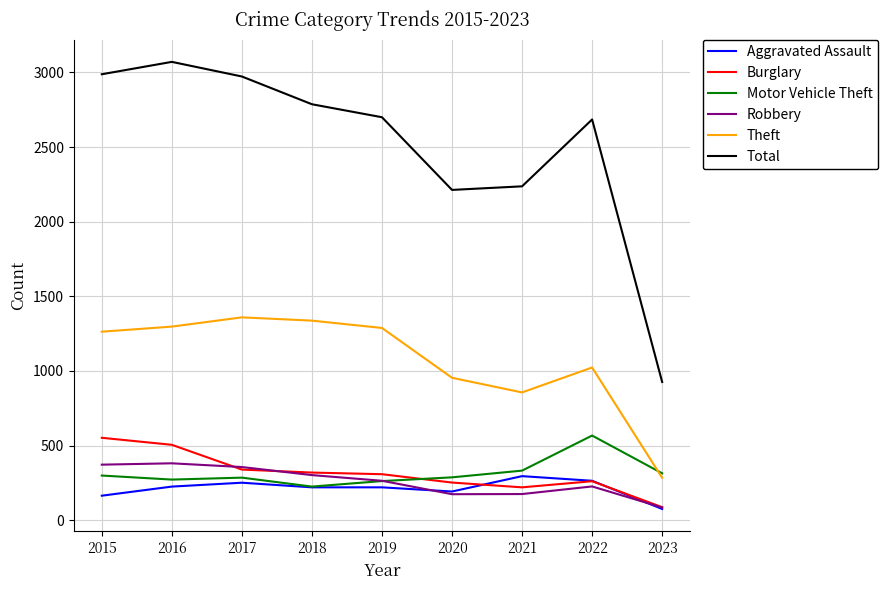

True or false: Total and Robbery cross at least once.

False